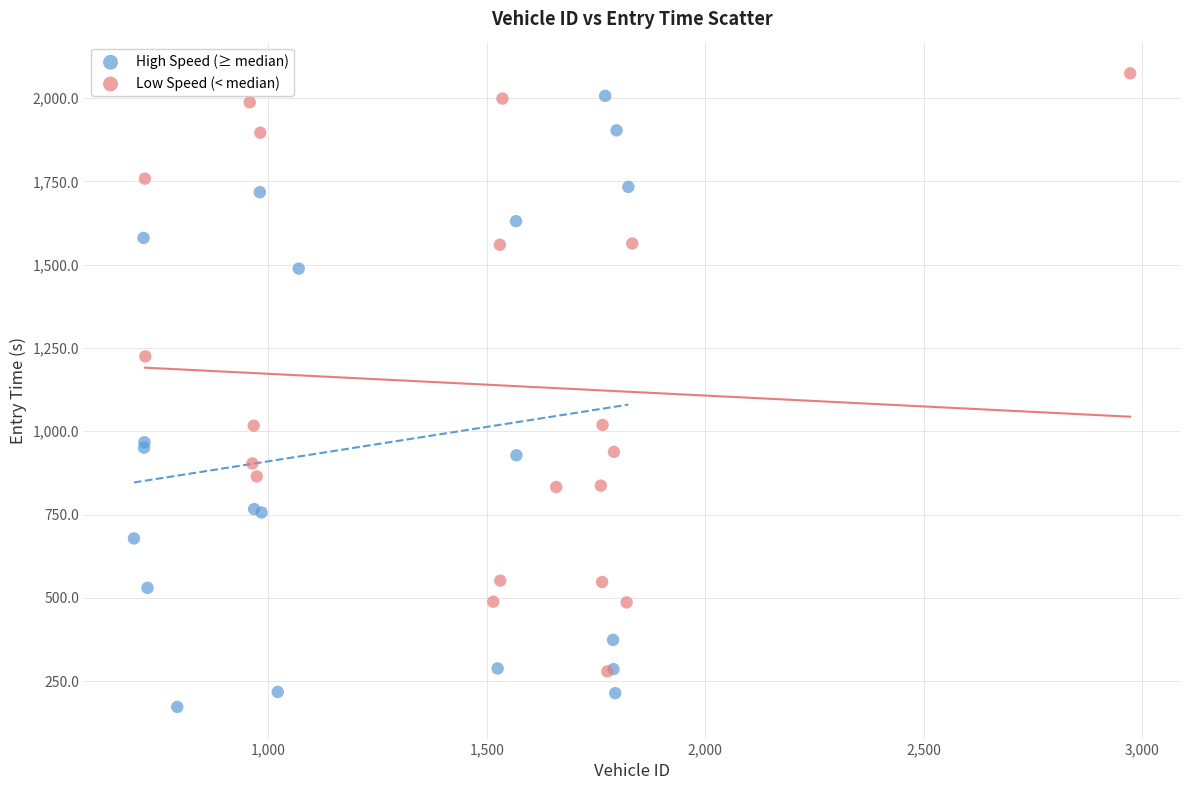

Which series has the largest Y range (max minus min)?

High Speed (≥ median)